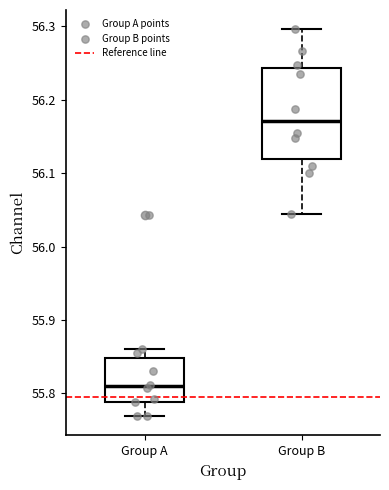

Which box's median line is the highest?

Group B